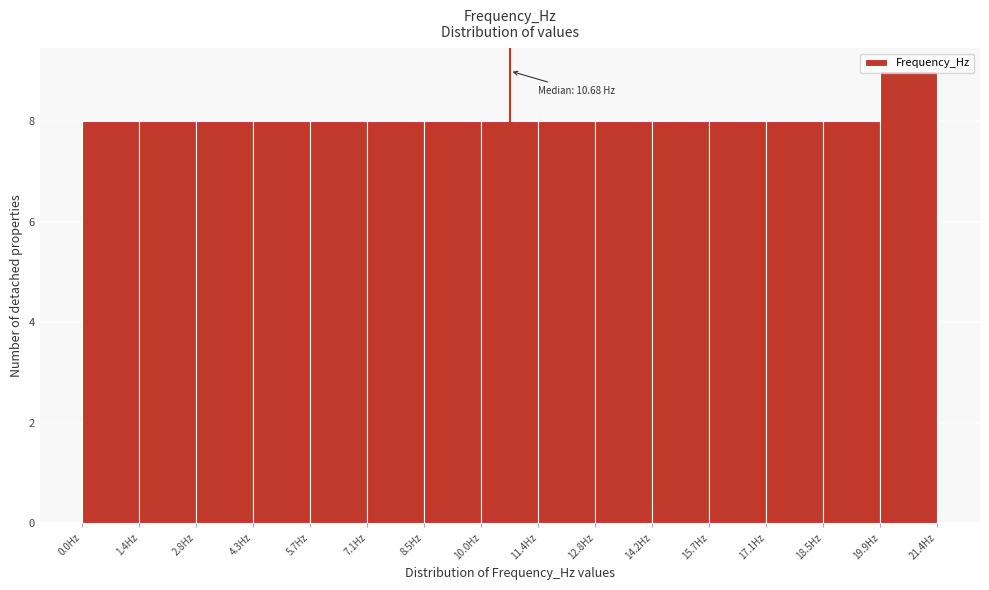

Over which range of the x-axis is the bar tallest?

20.0 to 21.4